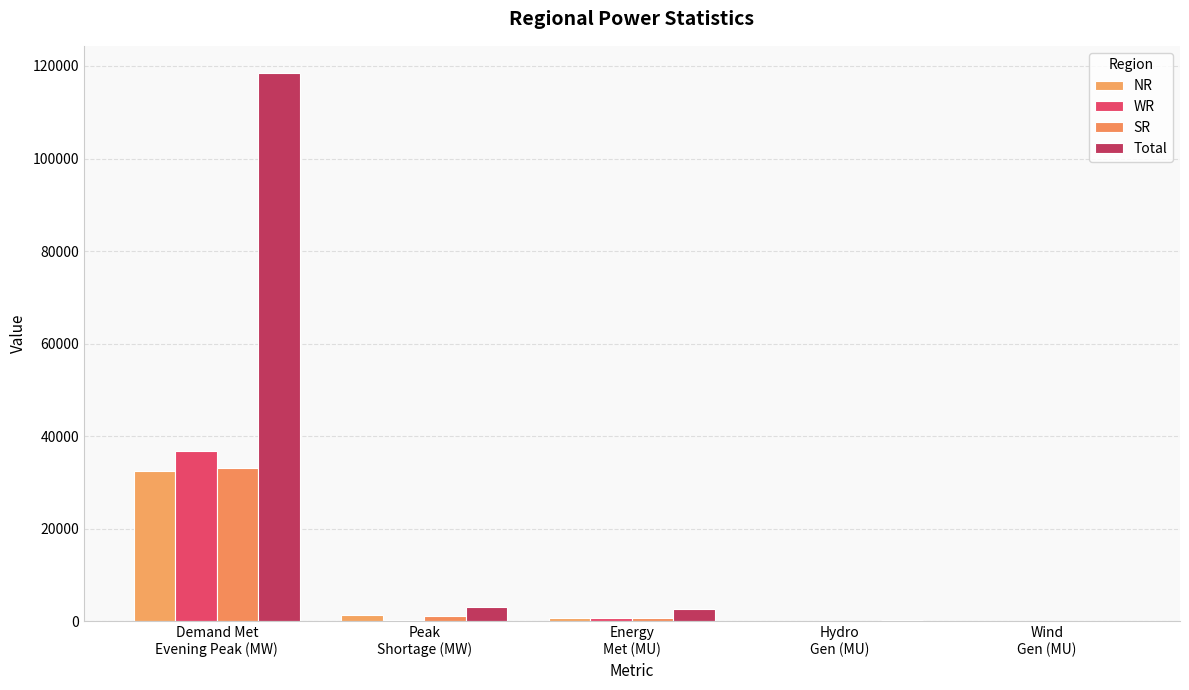

Which has a higher value, Peak
Shortage (MW) or Wind
Gen (MU)?

Peak
Shortage (MW)